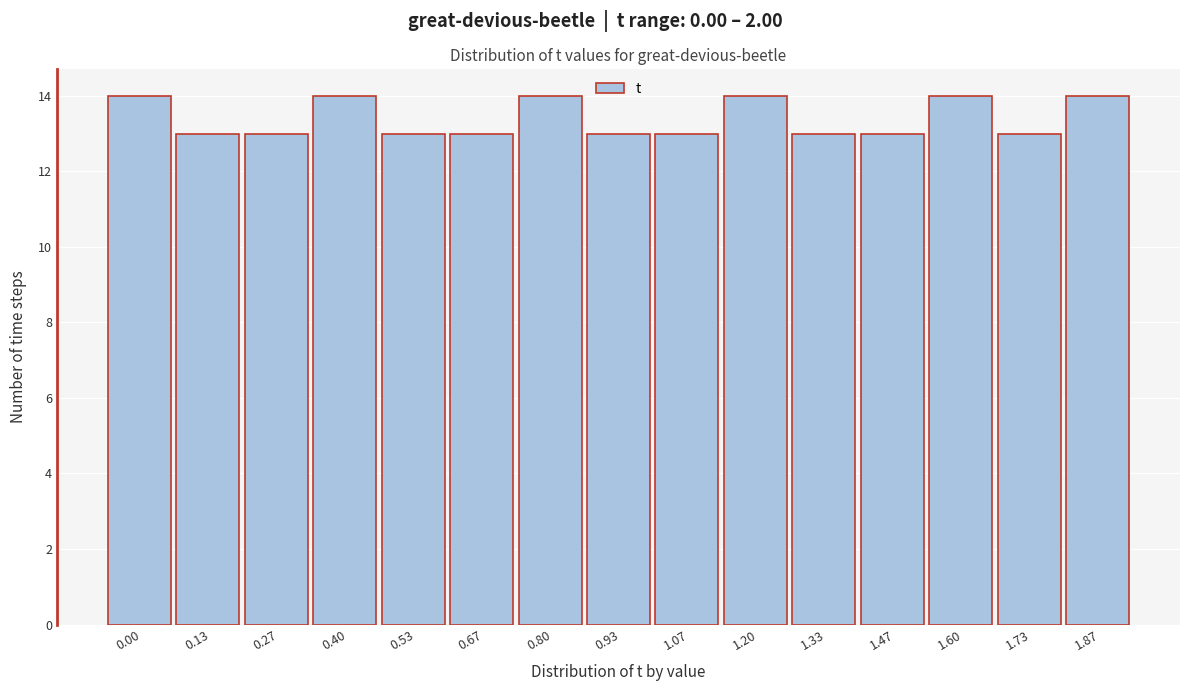

Reading left to right, extract all data points from this chart.

14	13	13	14	13	13	14	13	13	14	13	13	14	13	14